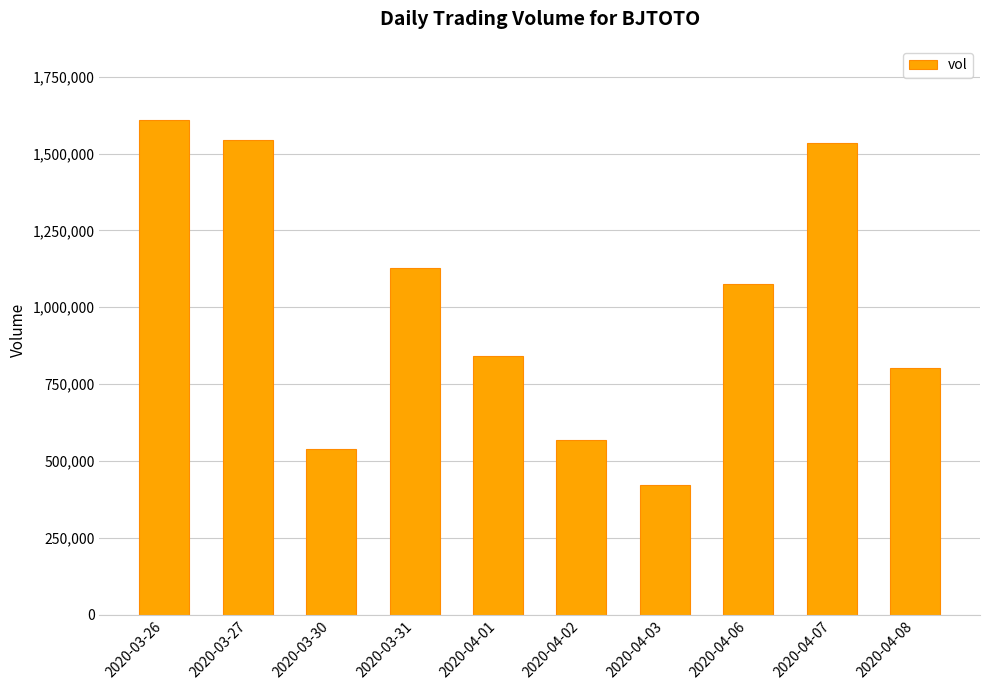

What is the minimum value shown in the chart?

421300